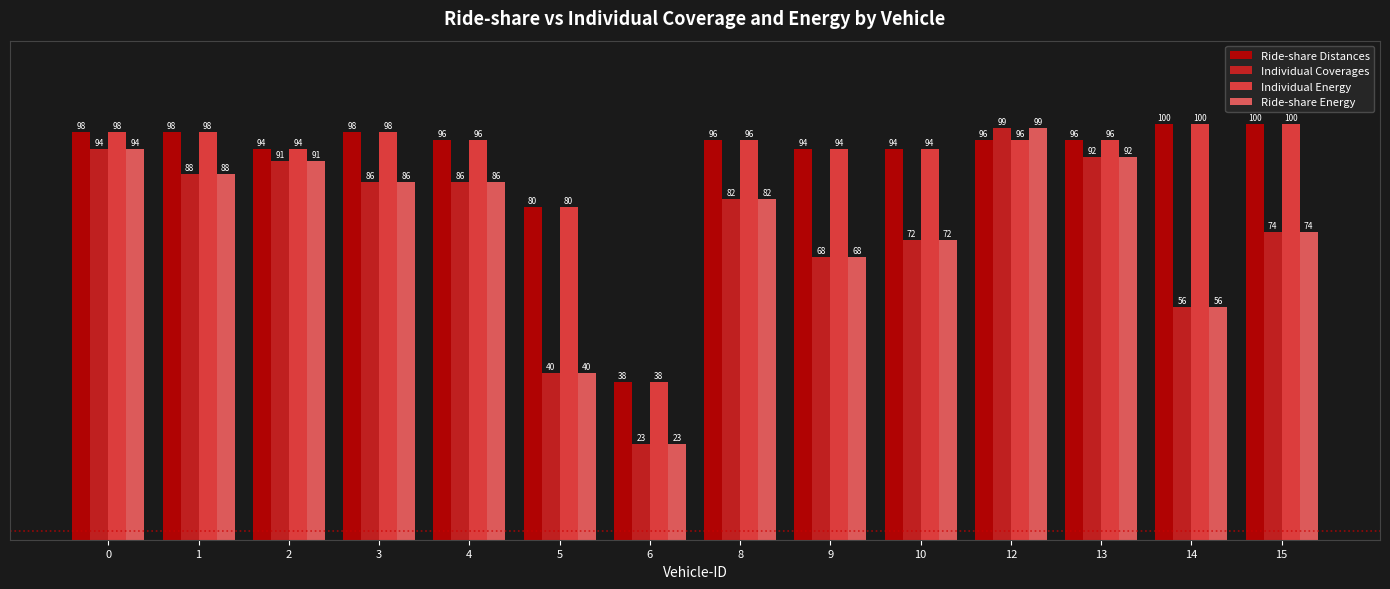

What is the sum of all Individual Coverages values?

1051